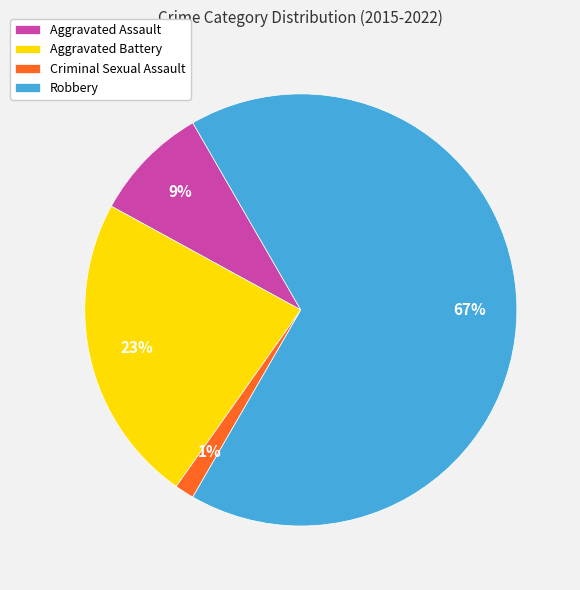

Combined, do Robbery and Aggravated Assault account for over 50%?

Yes